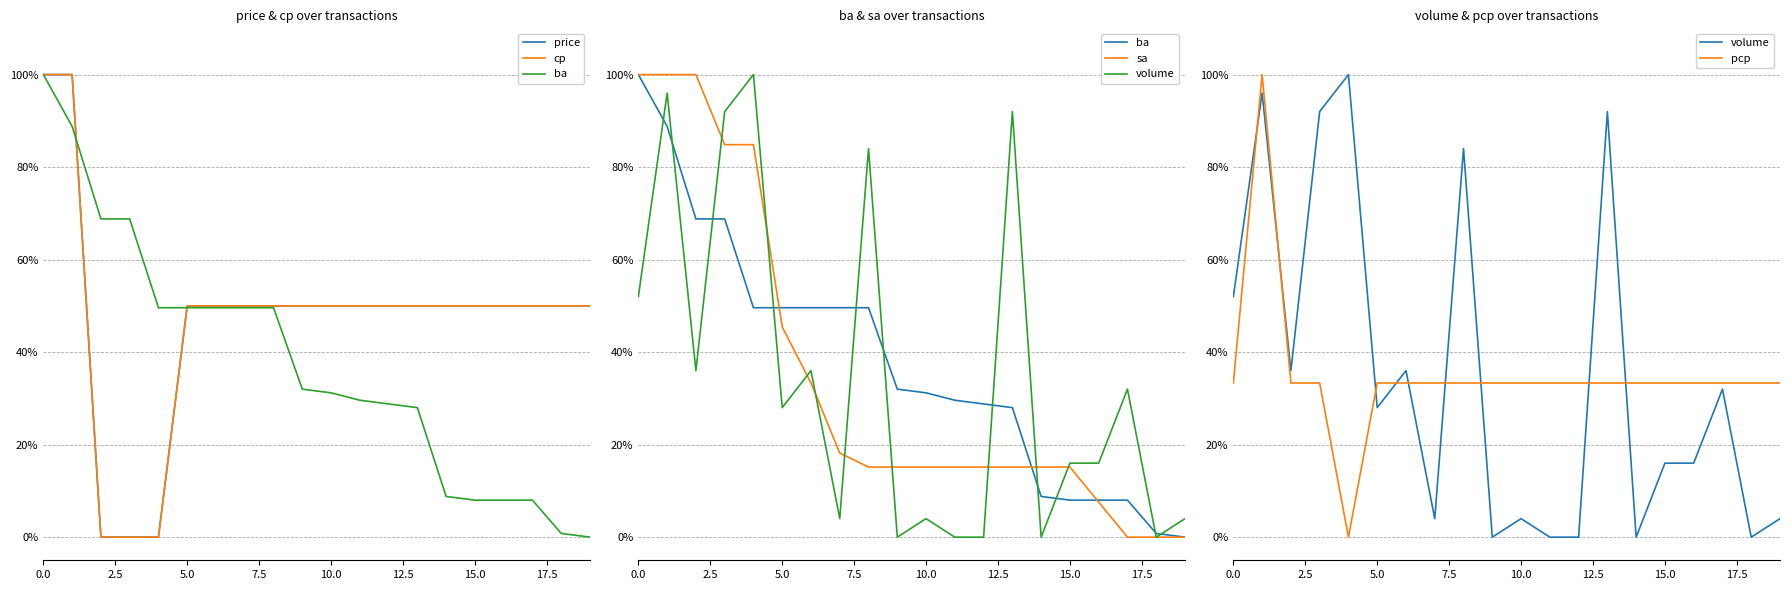

True or false: pcp and ba cross at least once.

True